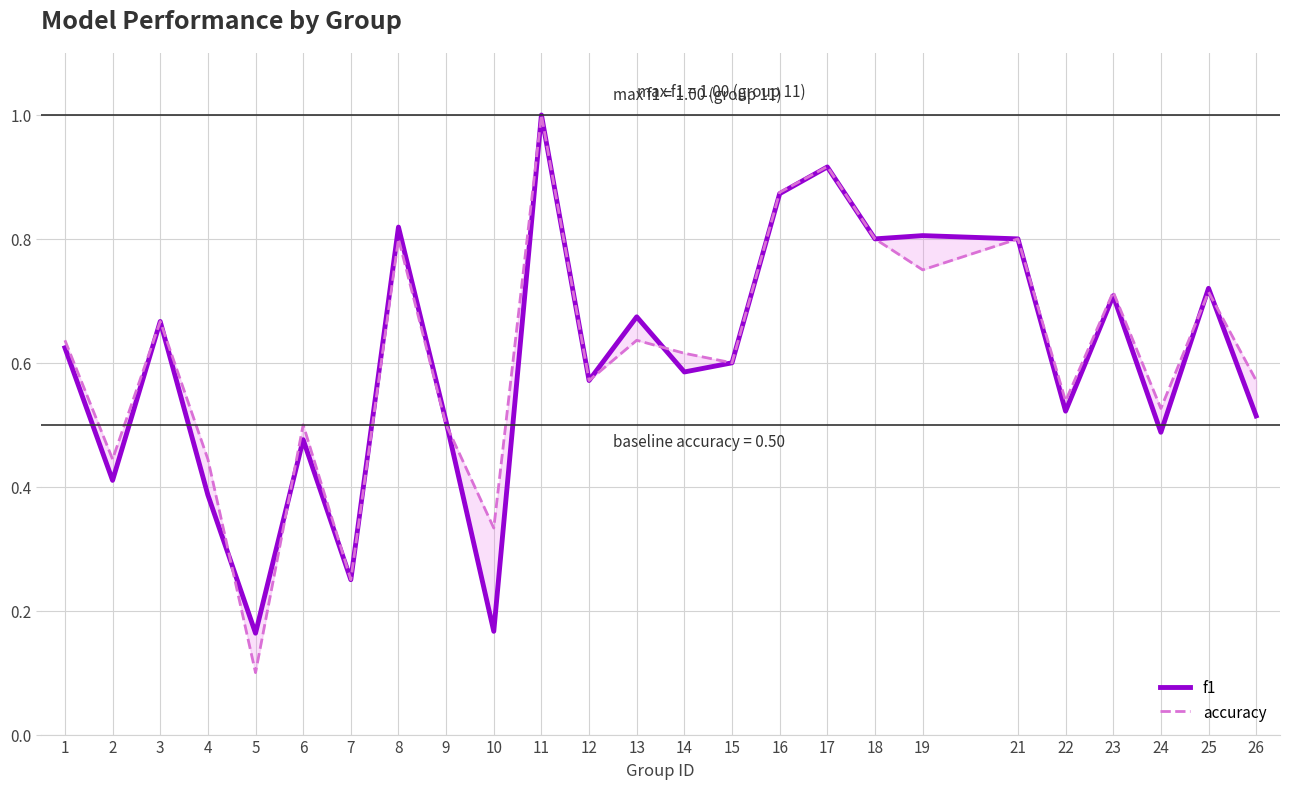

How many lines are shown in the chart?

2